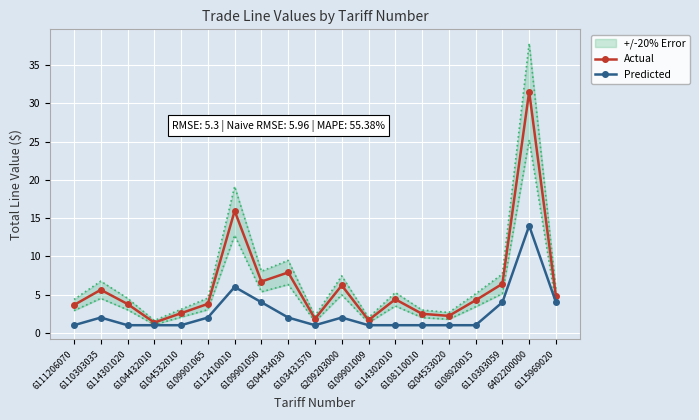

Reading left to right, what are all the values shown in this chart?

Actual: 6111206070=3.6	6110303035=5.6	6114301020=3.8	6104432010=1.3	6104532010=2.6	6109901065=3.8	6112410010=15.9	6109901050=6.7	6204434030=7.9	6103431570=1.8	6209203000=6.2	6109901009=1.7	6114302010=4.4	6108110010=2.5	6204533020=2.2	6108920015=4.3	6110303059=6.4	6402200000=31.5	6115969020=4.8
Predicted: 6111206070=1.0	6110303035=2.0	6114301020=1.0	6104432010=1.0	6104532010=1.0	6109901065=2.0	6112410010=6.0	6109901050=4.0	6204434030=2.0	6103431570=1.0	6209203000=2.0	6109901009=1.0	6114302010=1.0	6108110010=1.0	6204533020=1.0	6108920015=1.0	6110303059=4.0	6402200000=14.0	6115969020=4.0